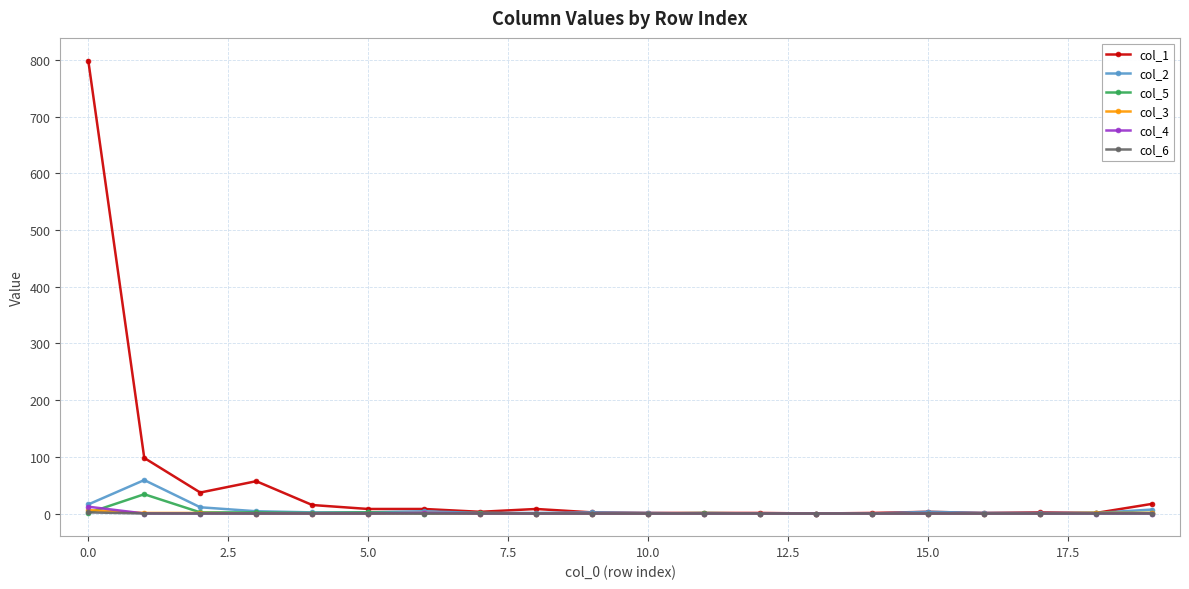

Which series has the largest total across all categories?

col_1